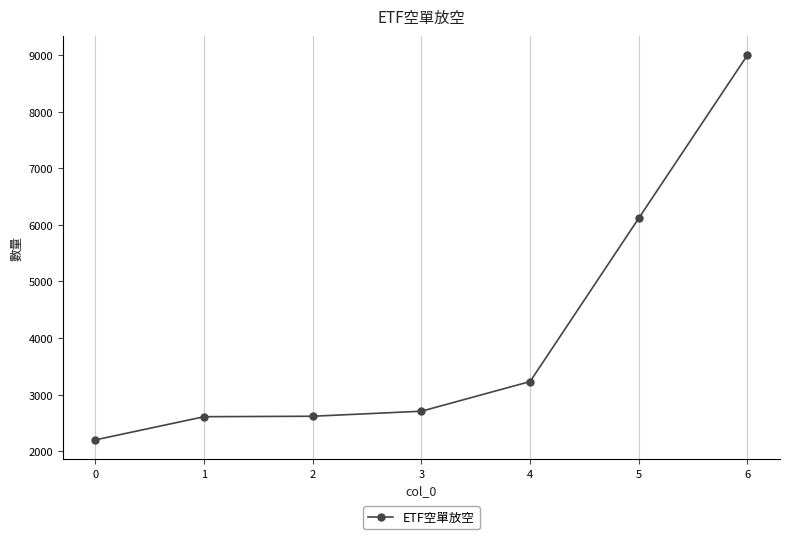

The value at 6 is 8996. True or false?

True